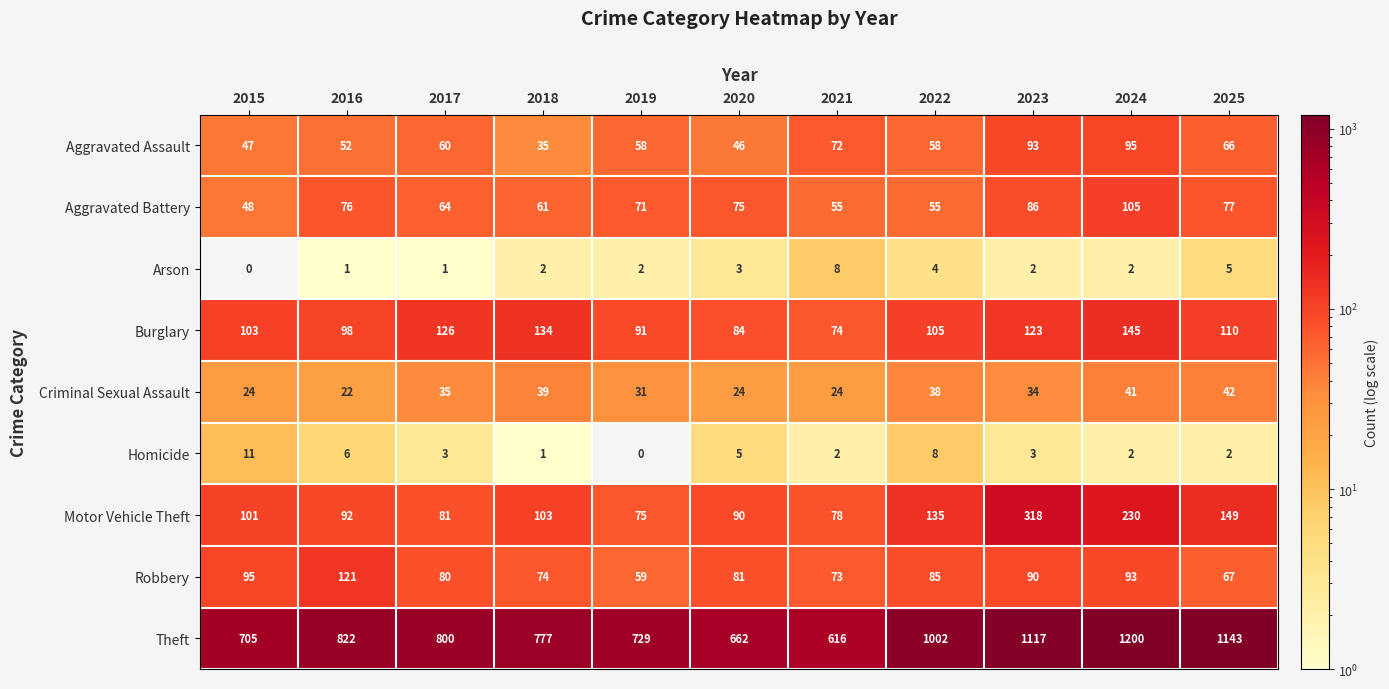

List the series in order of their peak value, highest first.

Theft, Motor Vehicle Theft, Burglary, Robbery, Aggravated Battery, Aggravated Assault, Criminal Sexual Assault, Homicide, Arson